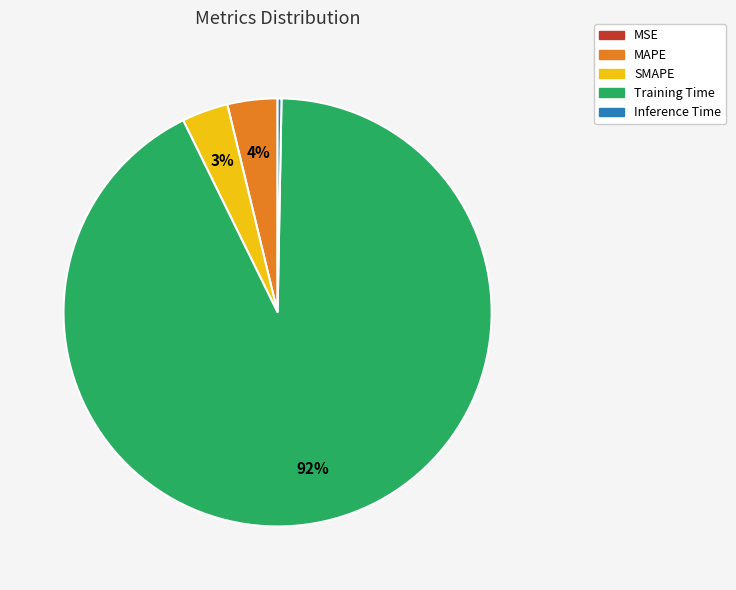

Is there a majority slice in this chart?

Yes